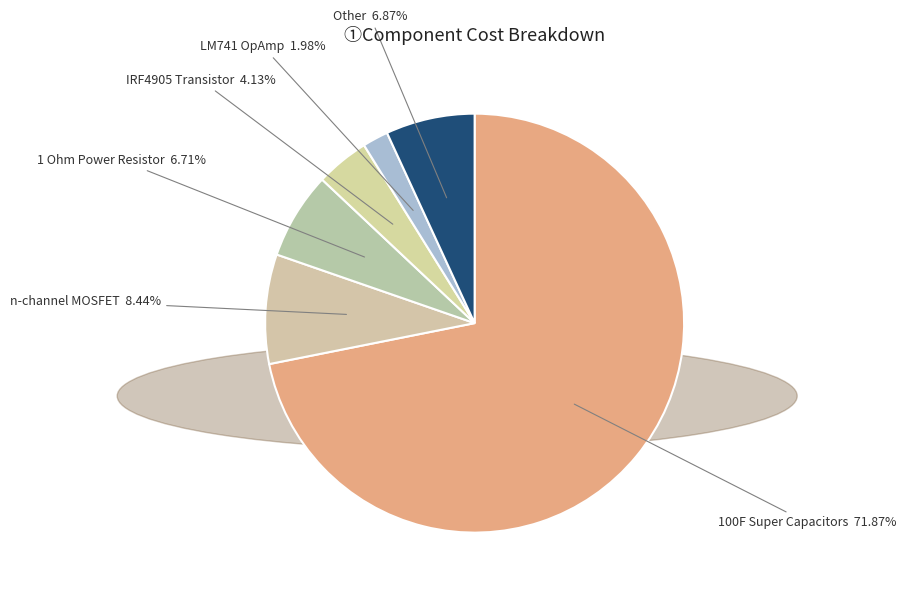

Count the number of slices in the pie.

6